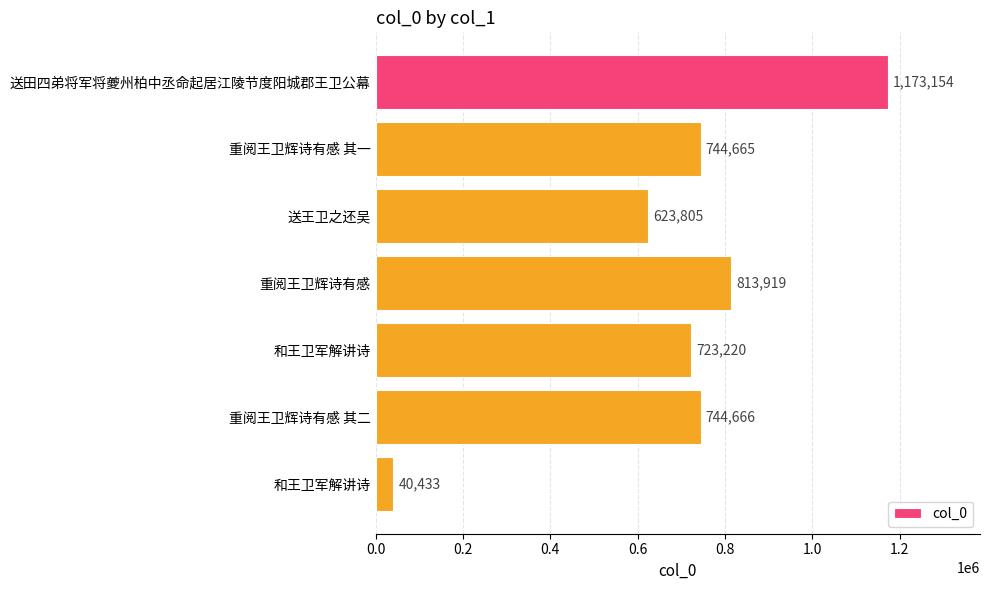

Count the number of categories in the chart.

7